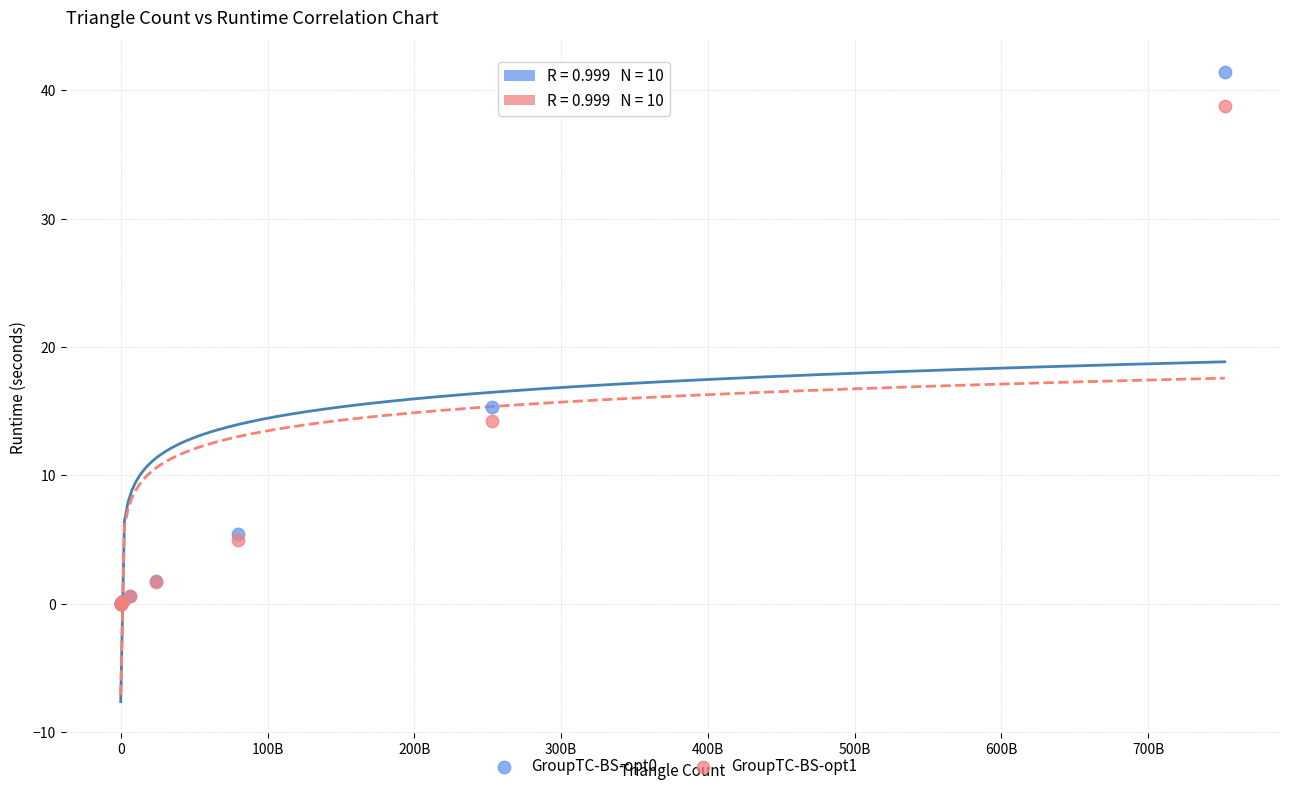

Across all series, what Y value is closest to 20?

15.3